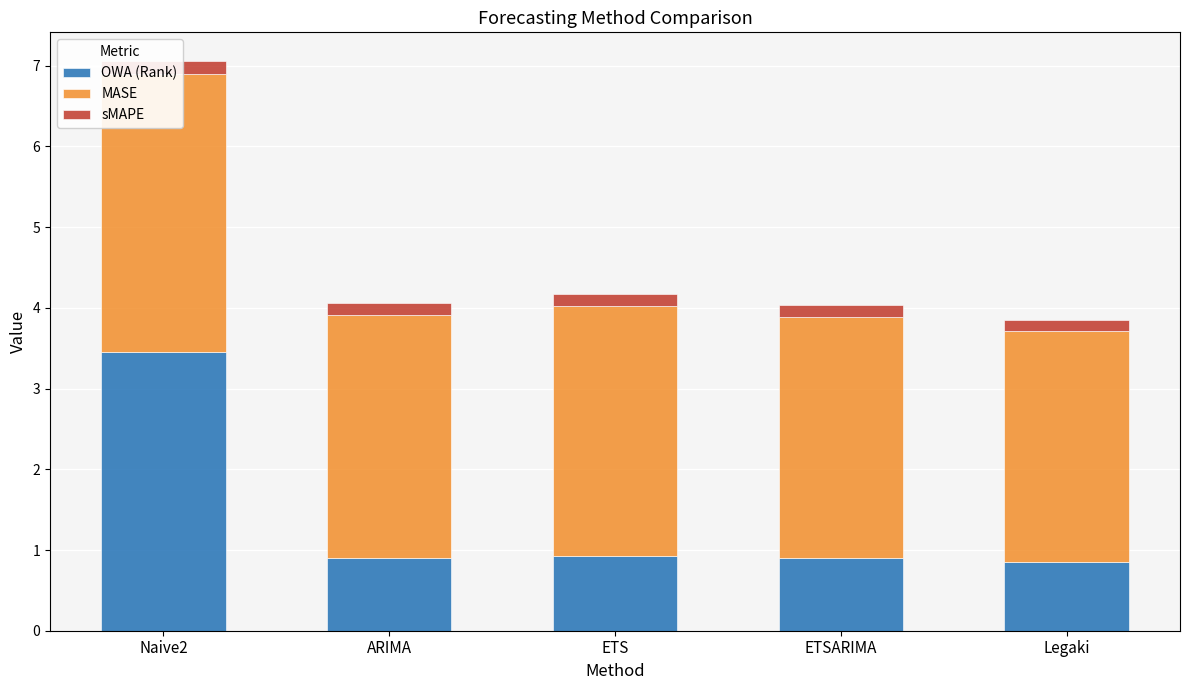

How many series are shown in this chart?

3